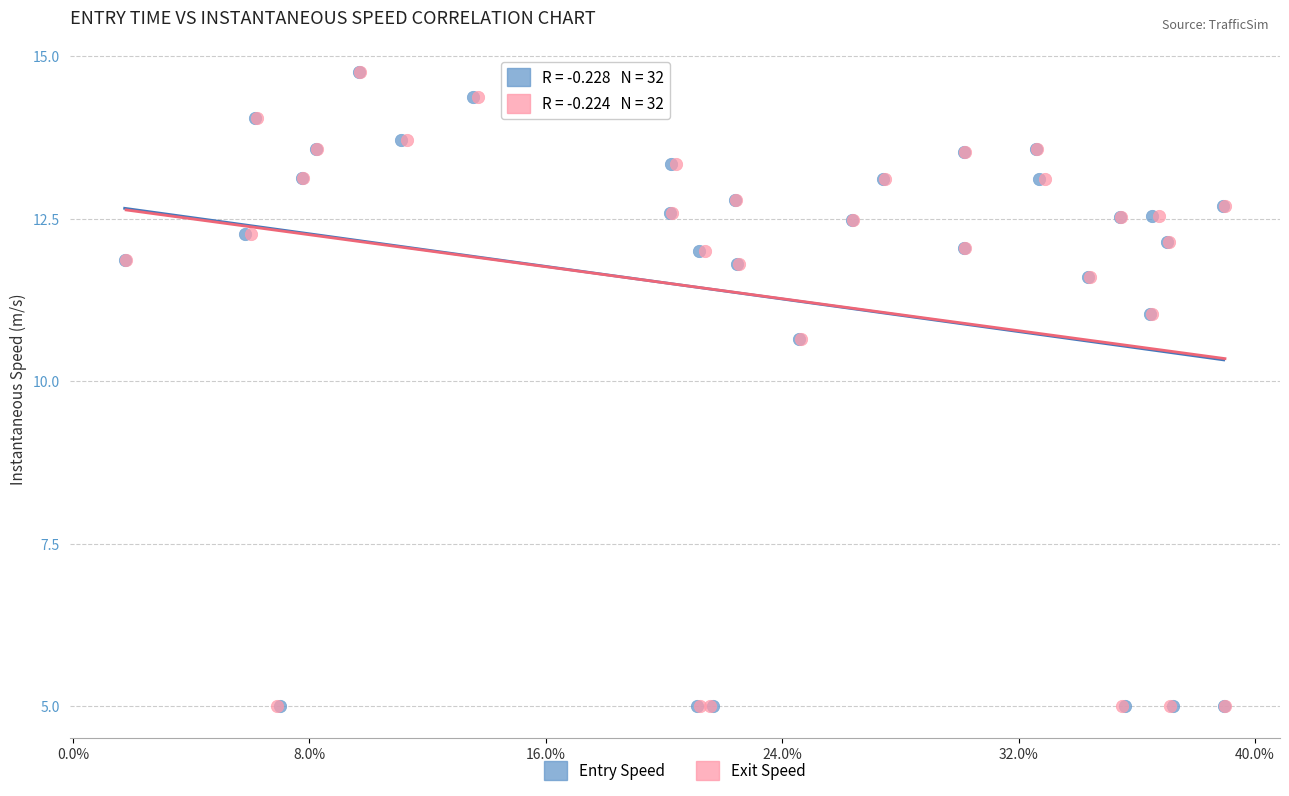

What are all the series names shown in the legend?

Entry Speed, Exit Speed